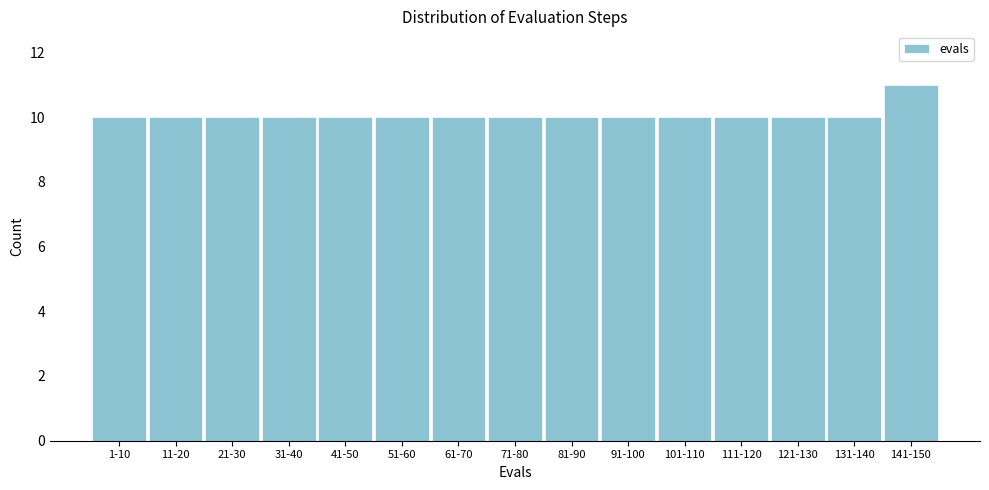

Reading left to right, list all the values displayed in this chart.

1-10=10	11-20=10	21-30=10	31-40=10	41-50=10	51-60=10	61-70=10	71-80=10	81-90=10	91-100=10	101-110=10	111-120=10	121-130=10	131-140=10	141-150=11